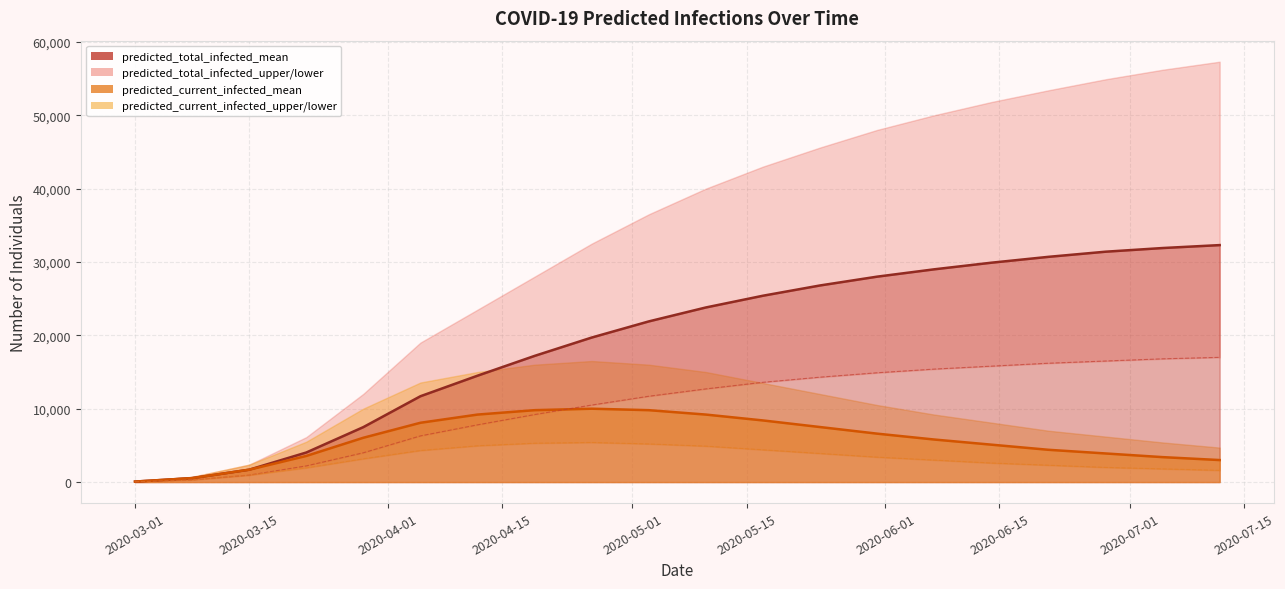

Is it true that predicted_current_infected_lower equals 4610 at 14?

False